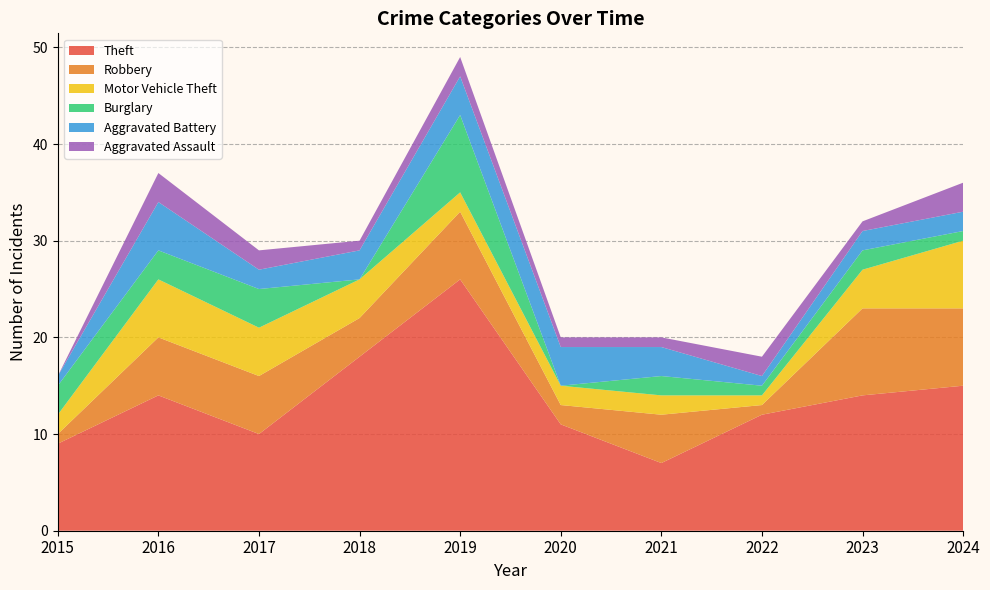

Reading left to right, extract all data points from this chart.

Theft: 9	14	10	18	26	11	7	12	14	15
Robbery: 1	6	6	4	7	2	5	1	9	8
Motor Vehicle Theft: 2	6	5	4	2	2	2	1	4	7
Burglary: 3	3	4	0	8	0	2	1	2	1
Aggravated Battery: 1	5	2	3	4	4	3	1	2	2
Aggravated Assault: 0	3	2	1	2	1	1	2	1	3